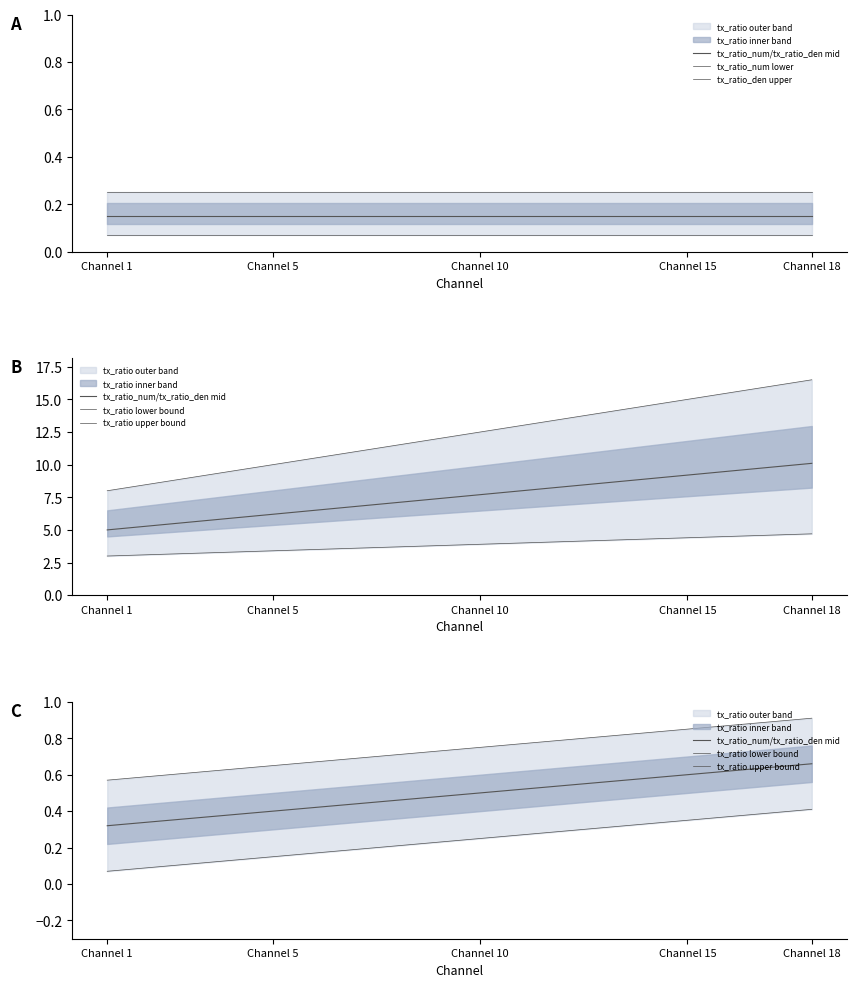

What is the average value of the tx_ratio upper bound series?

0.7